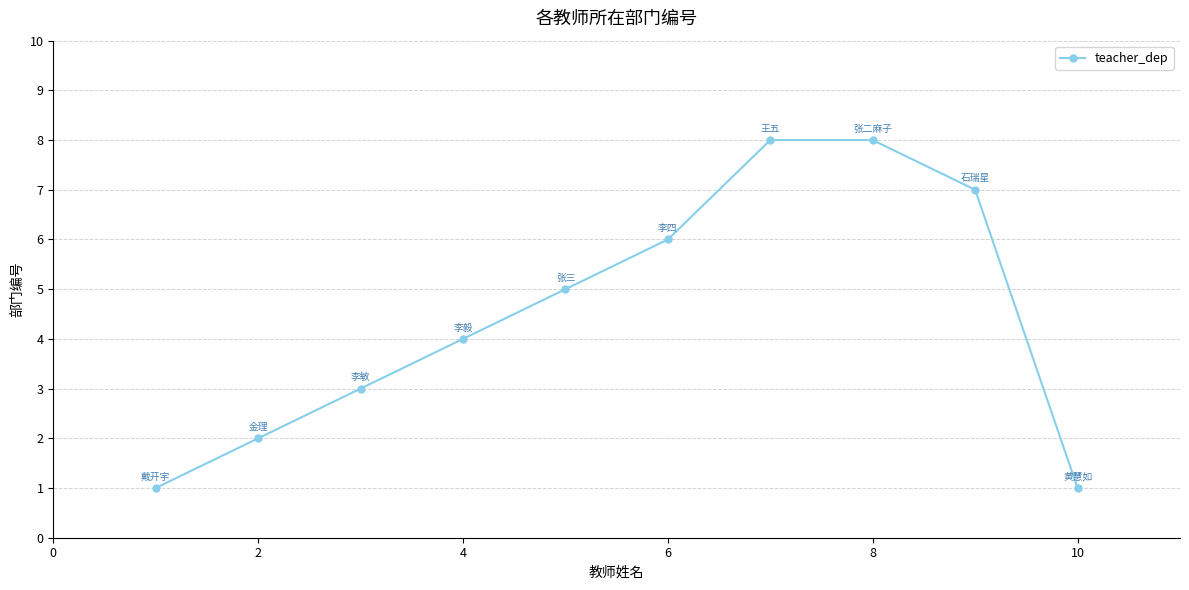

What is the difference between the second highest and minimum values?

7